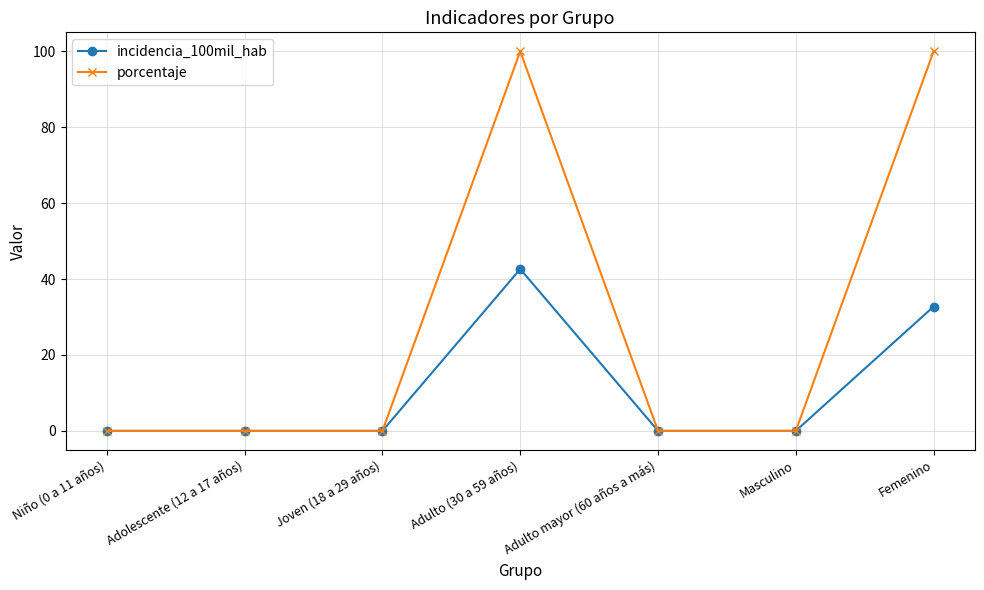

Which series has the largest total across all categories?

porcentaje